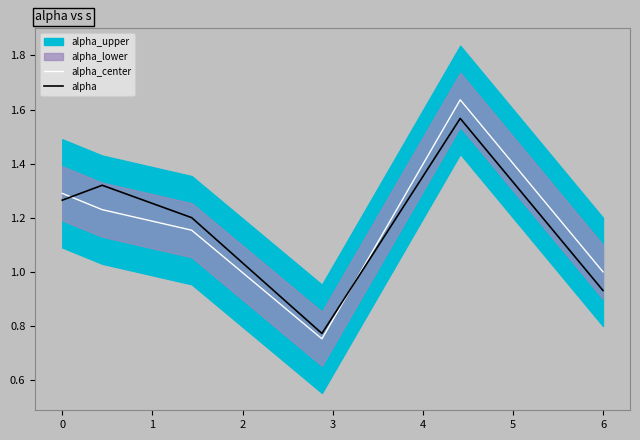

True or false: alpha_center has more than 2 interior local peaks.

False